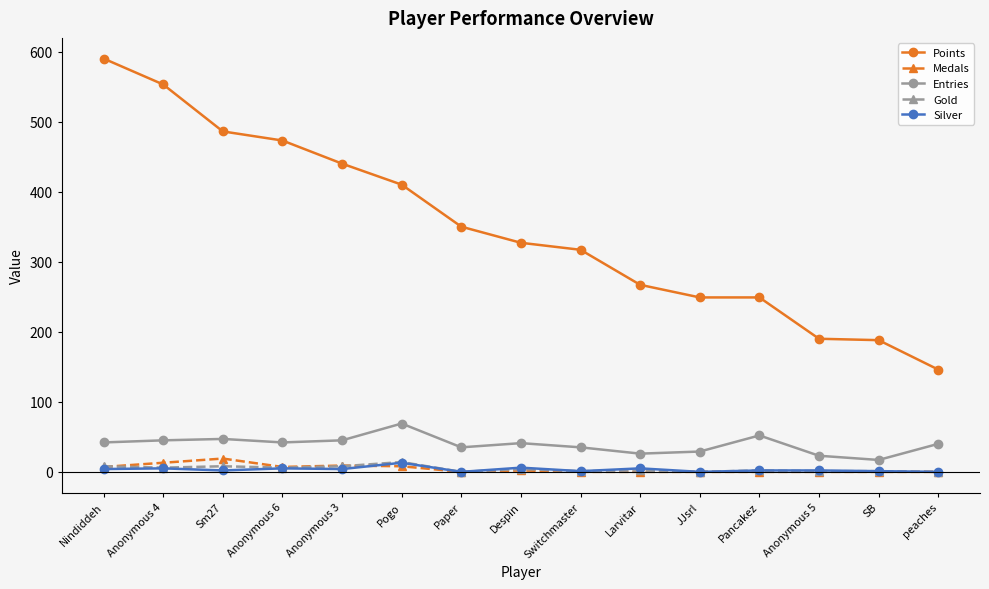

The value of Points at SB is 188. True or false?

True